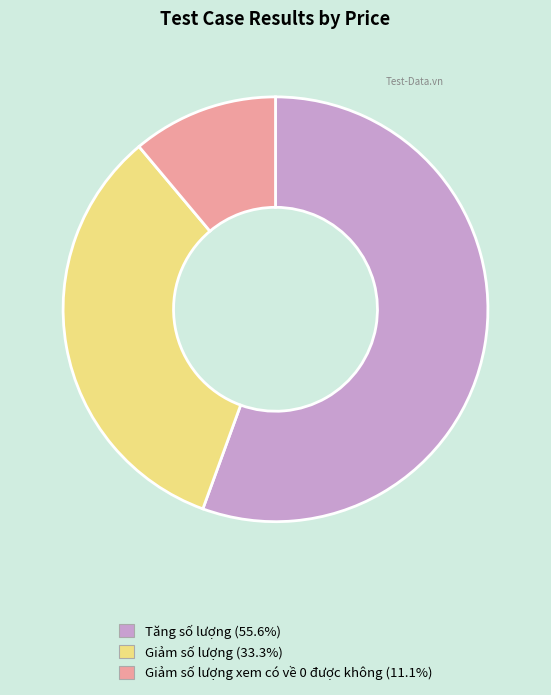

Does any single category account for the majority?

Yes